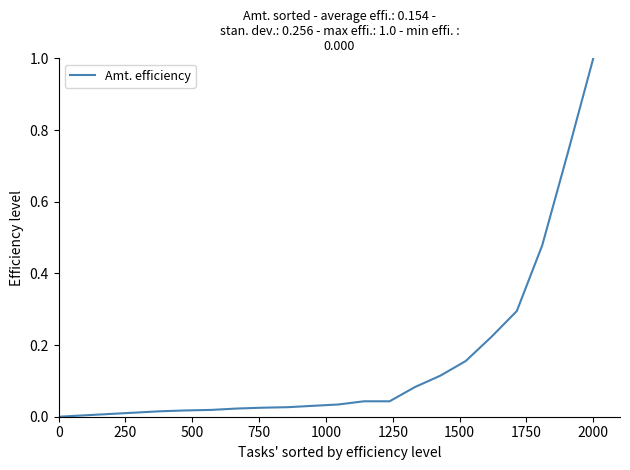

What is the difference between the maximum and minimum values?

1.0